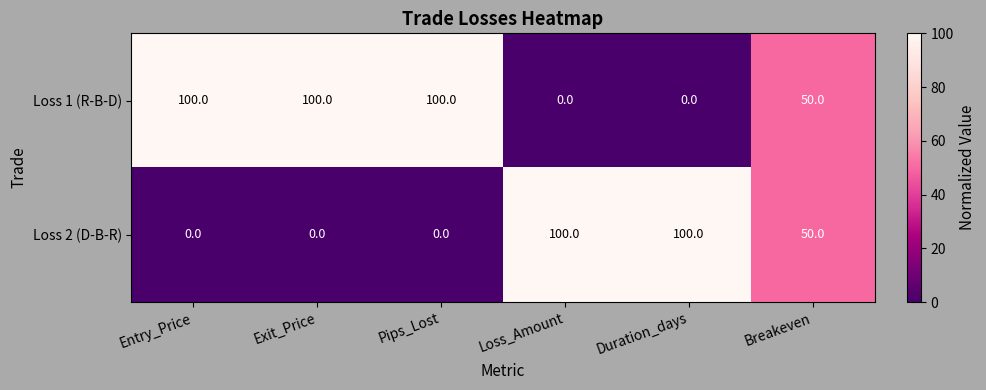

What is the sum of all Loss 2 (D-B-R) values?

250